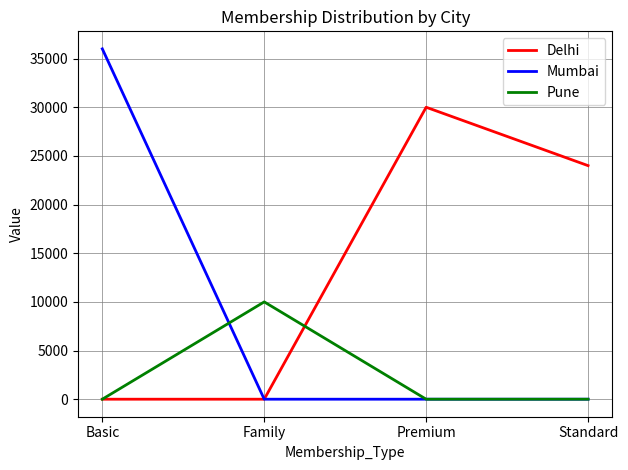

At which category is the sum across all series the highest?

Basic